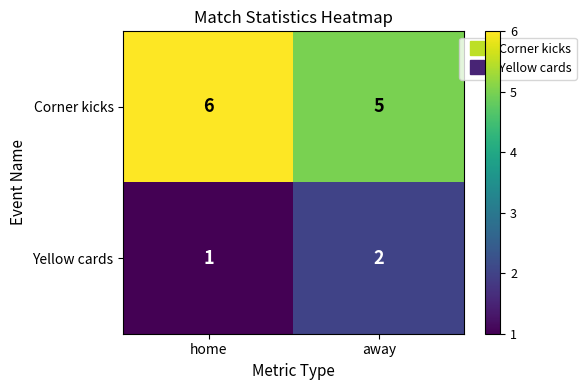

What is the difference between the highest and lowest values at away?

3